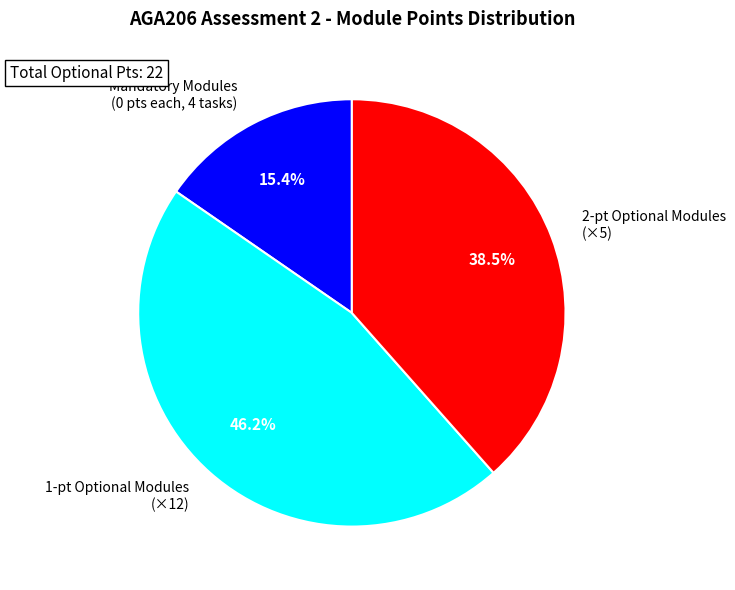

Which slice is the largest?

1-pt Optional Modules (×12)